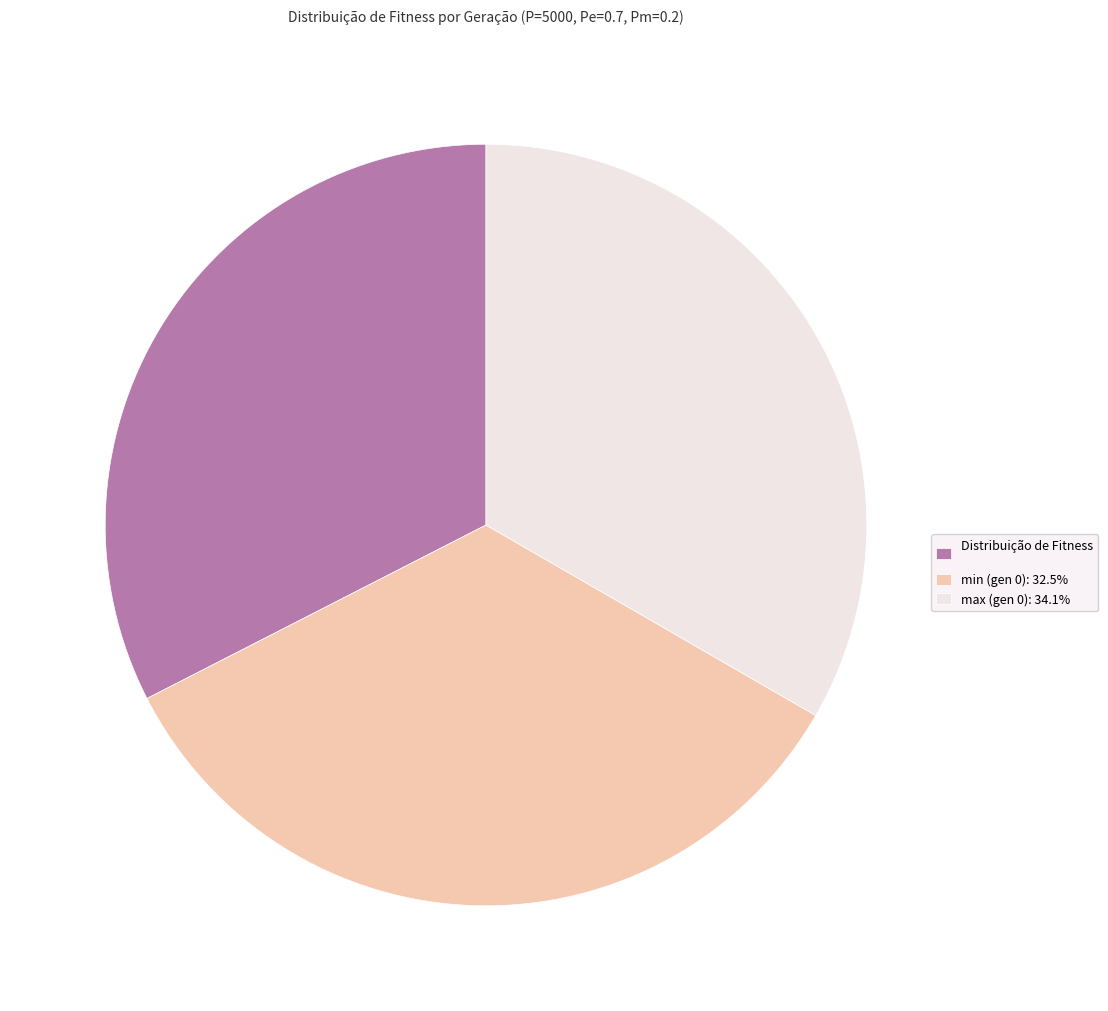

Do Distribuição de Fitness and min (gen 0): 32.5% together represent more than half of the pie?

Yes